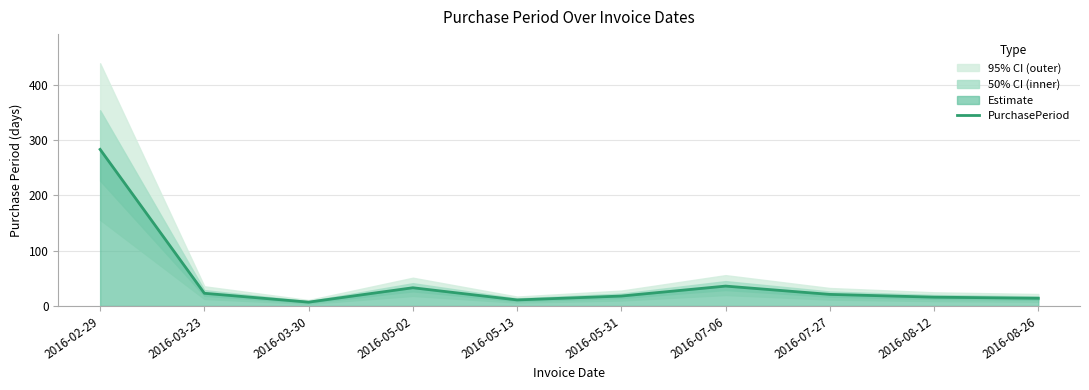

Count the number of values greater than 21.

4